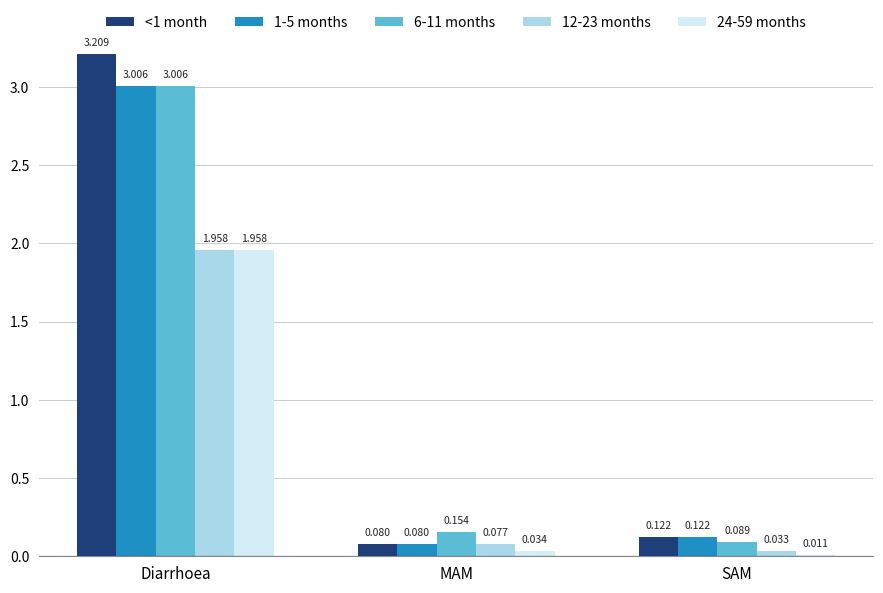

Rank the categories by 6-11 months value from highest to lowest.

Diarrhoea, MAM, SAM